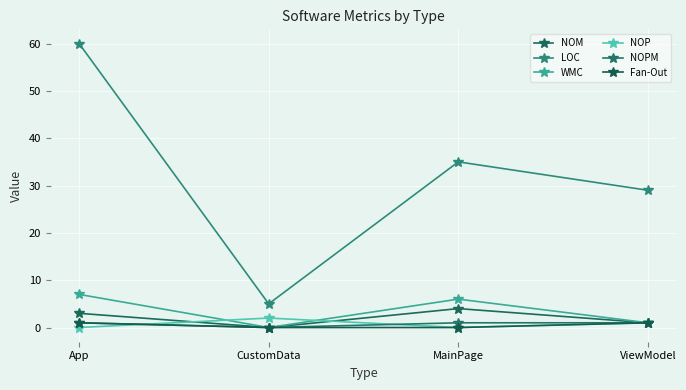

Which series has the largest total across all categories?

LOC